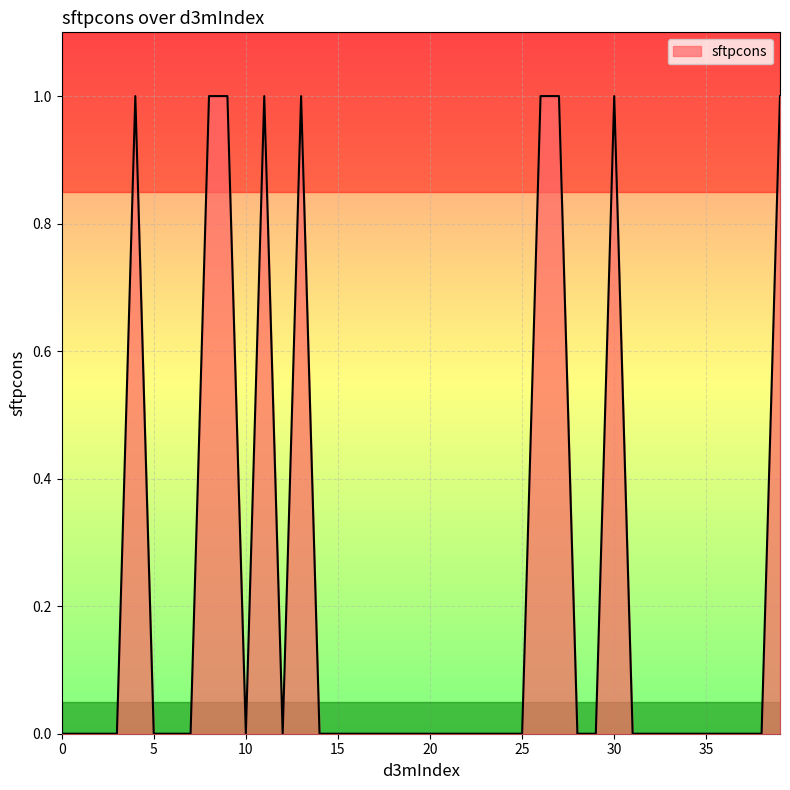

List the labels in order of value, smallest first.

0, 1, 2, 3, 5, 6, 7, 10, 12, 14, 15, 16, 17, 18, 19, 20, 21, 22, 23, 24, 25, 28, 29, 31, 32, 33, 34, 35, 36, 37, 38, 4, 8, 9, 11, 13, 26, 27, 30, 39